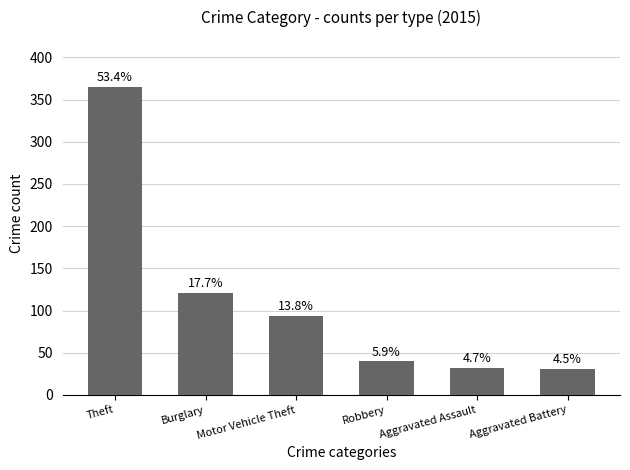

Are the bars horizontal?

No